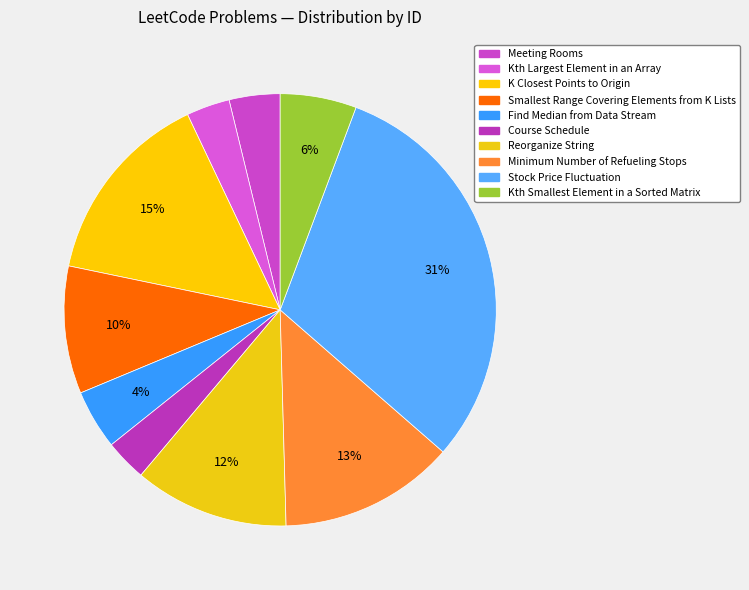

Does Reorganize String represent more than half of the total?

No